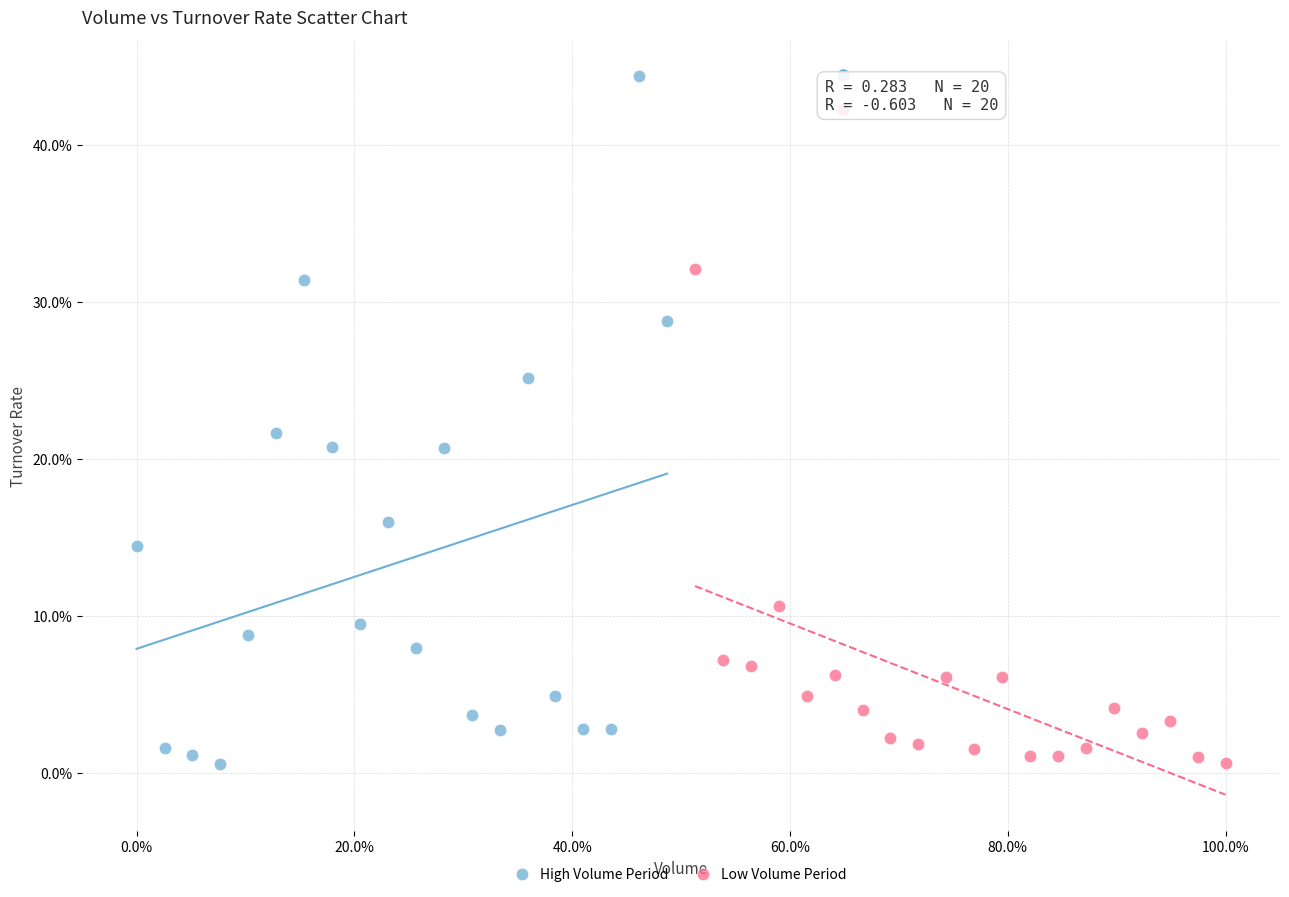

Which series reaches the maximum Y coordinate?

High Volume Period